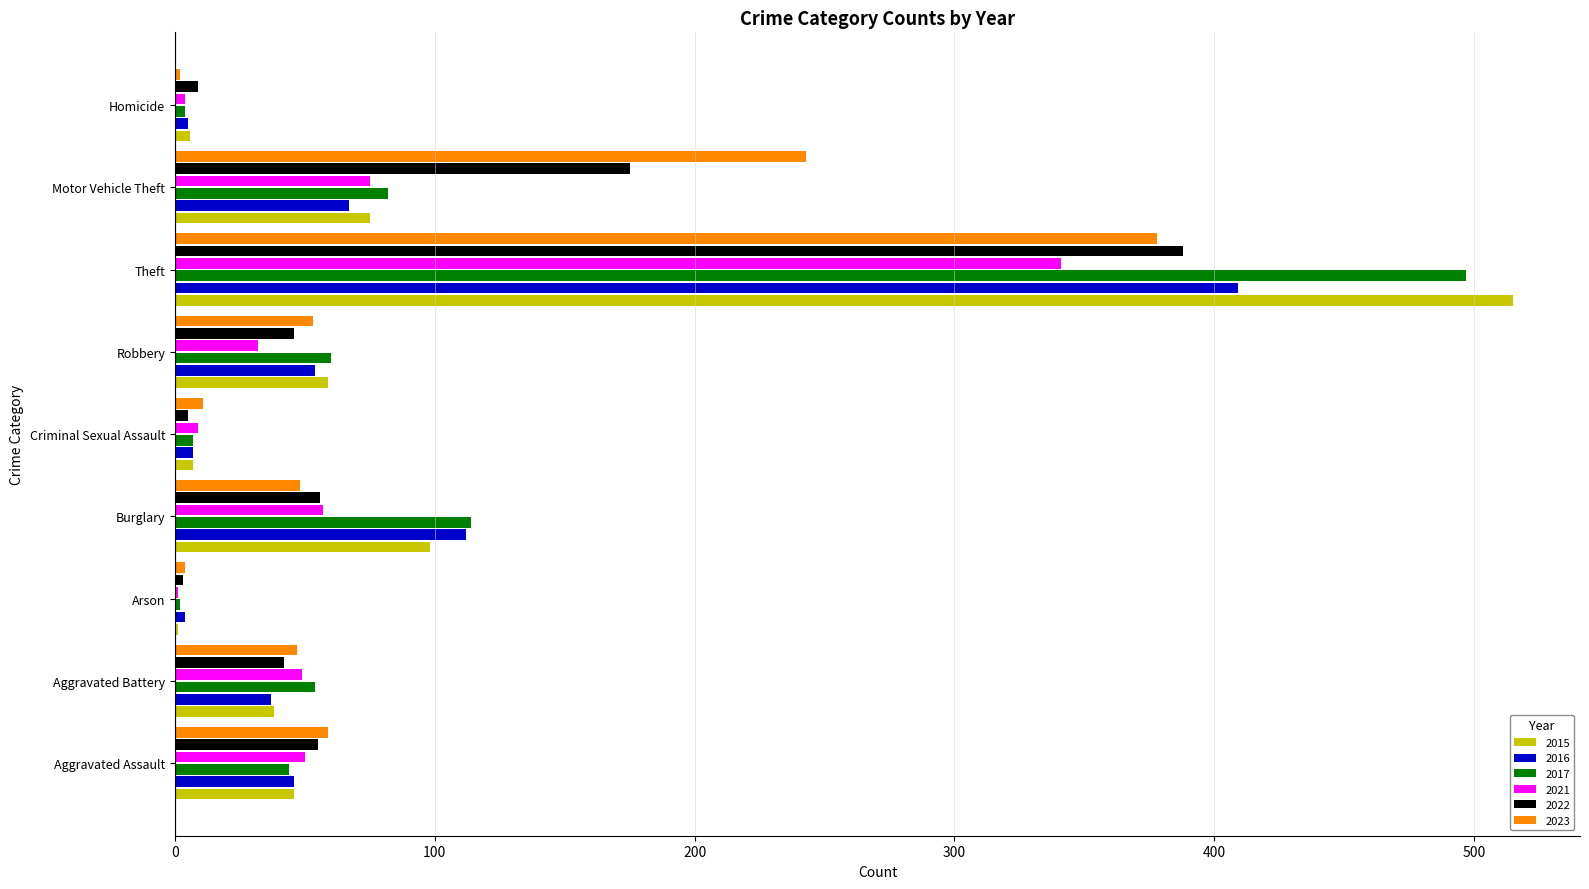

Where is 2022 nearest to the value 195?

Motor Vehicle Theft